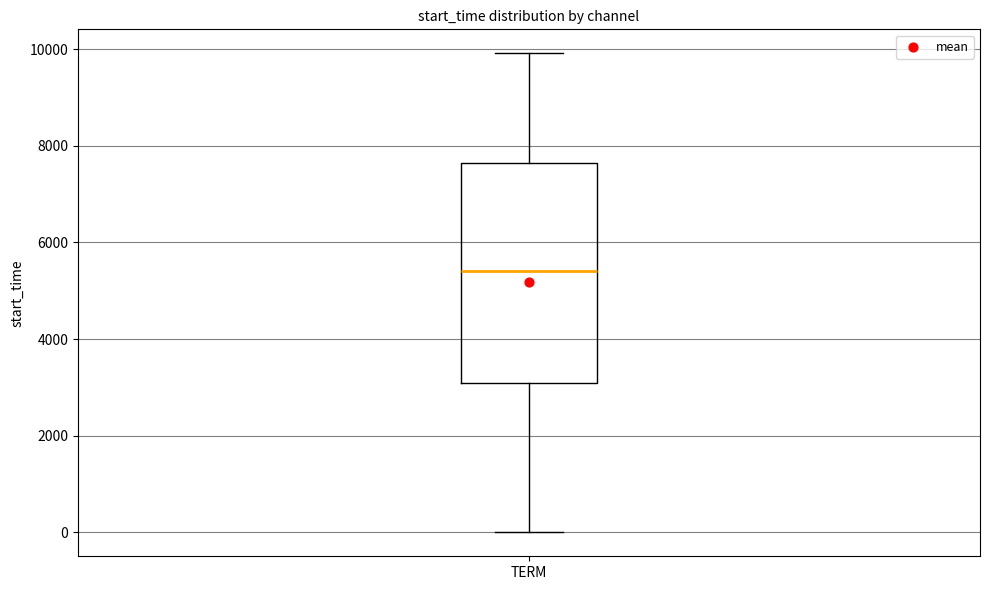

Read this box plot against the y-axis: the position of the median line, the range covered by the box, and the ends of both whiskers. The values are not printed on the chart, so give them approximately, as read against the axis.

median 5400, box 3000 to 7600, whiskers 0 to 10000